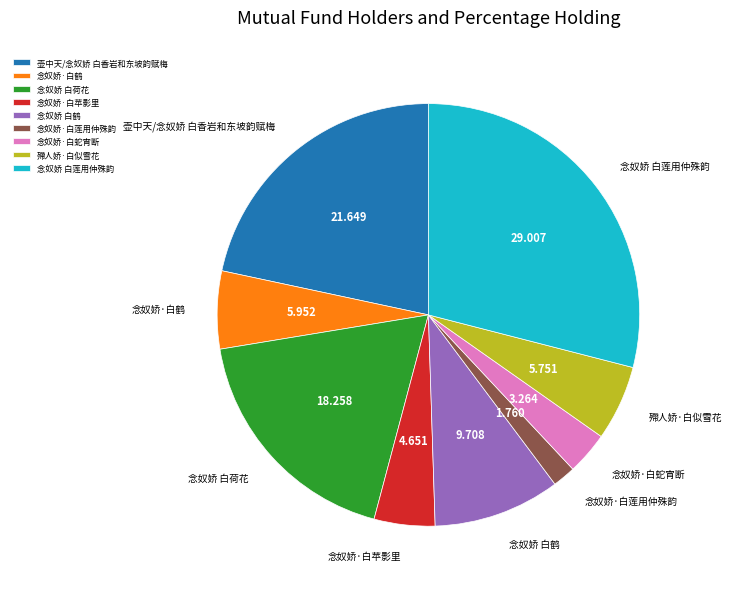

True or false: 殢人娇·白似雪花 accounts for 6% of the total.

True